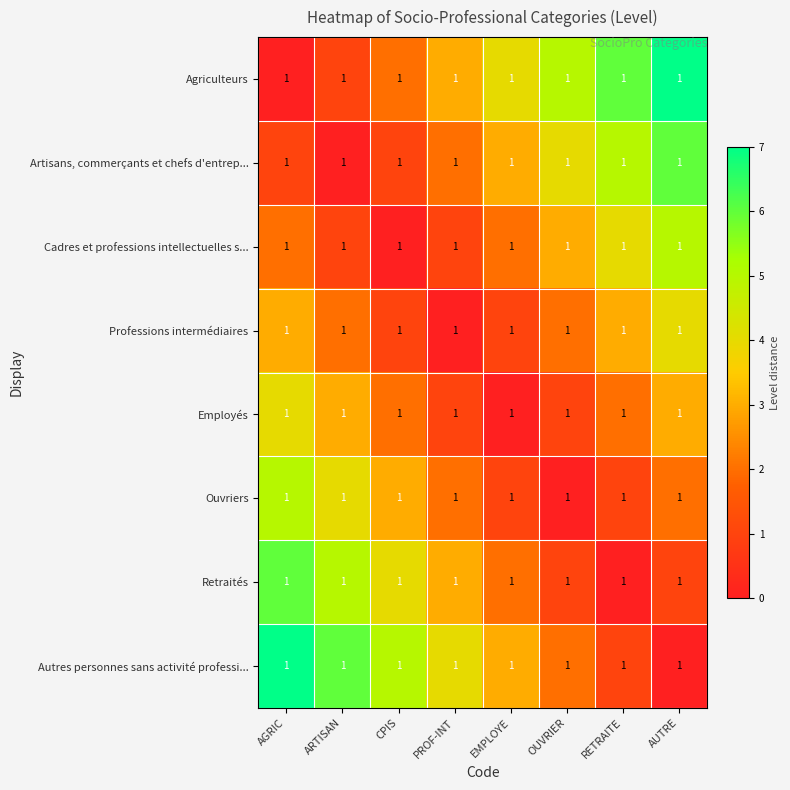

What is the difference between the maximum and minimum values in the Autres personnes sans activité professi... series?

7